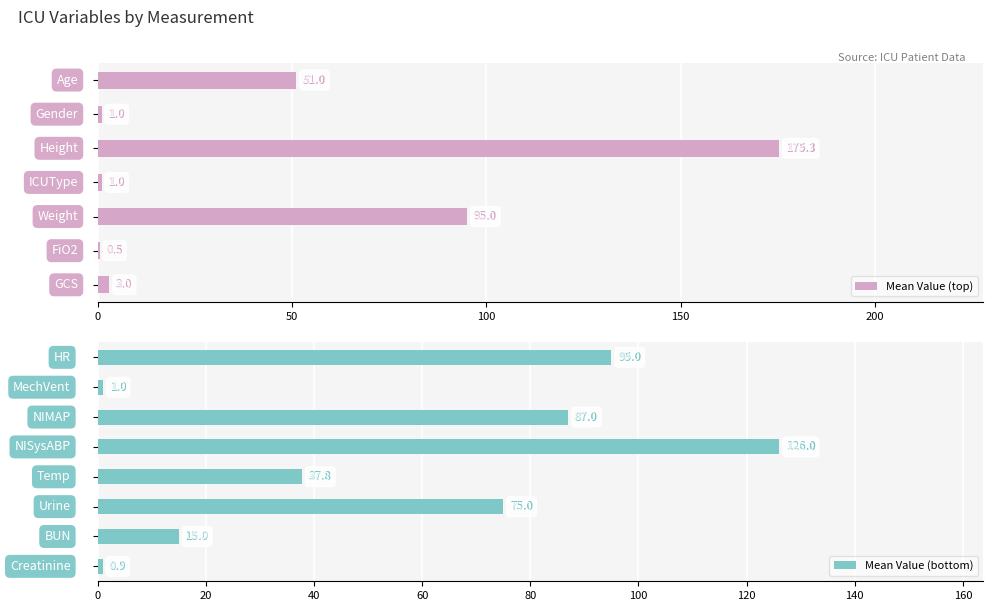

How many bars are there in total?

15